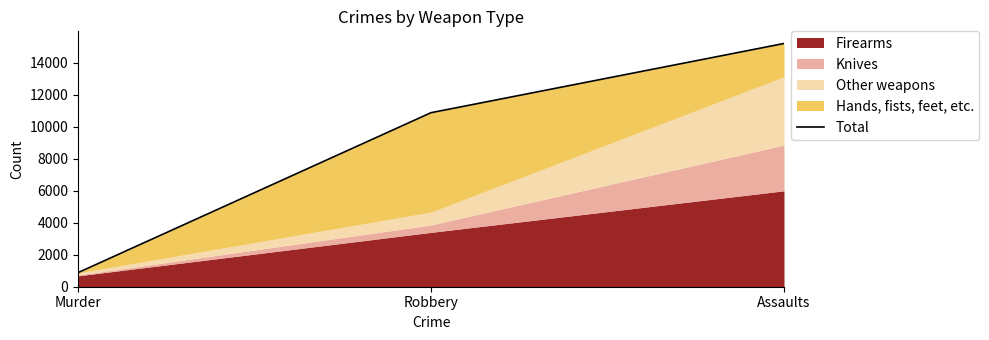

What is the difference between the maximum and minimum values?

14312